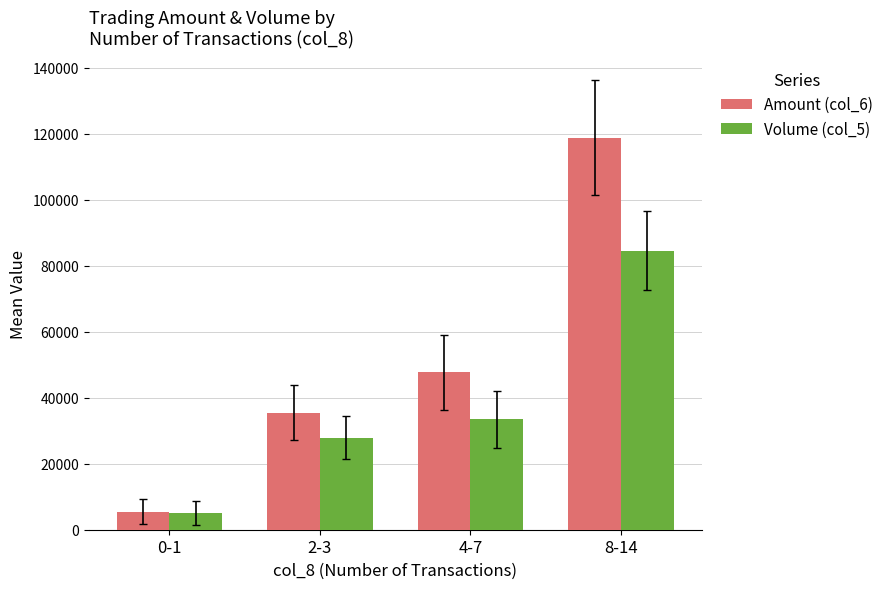

What position from the left is 8-14?

4